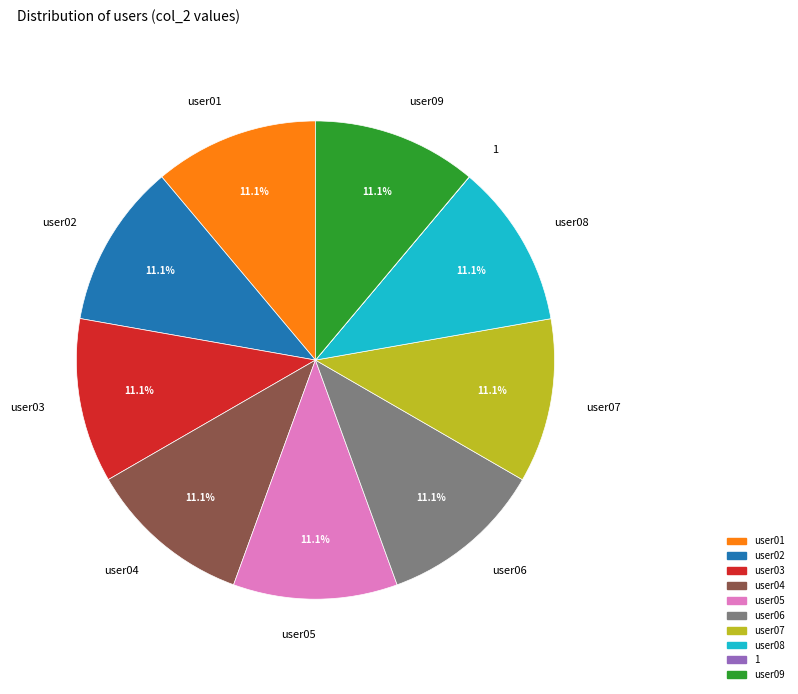

How much of the chart is everything except user09?

88.9%